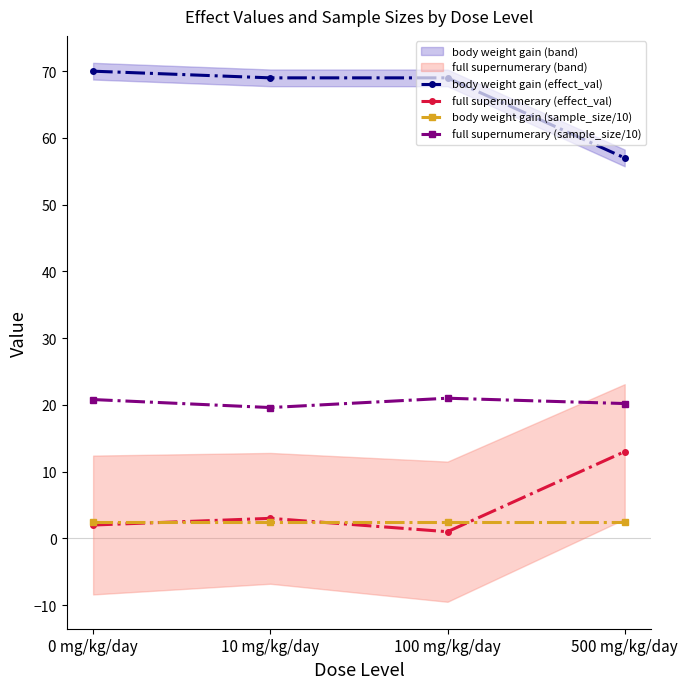

At which category is the sum across all series the highest?

0 mg/kg/day